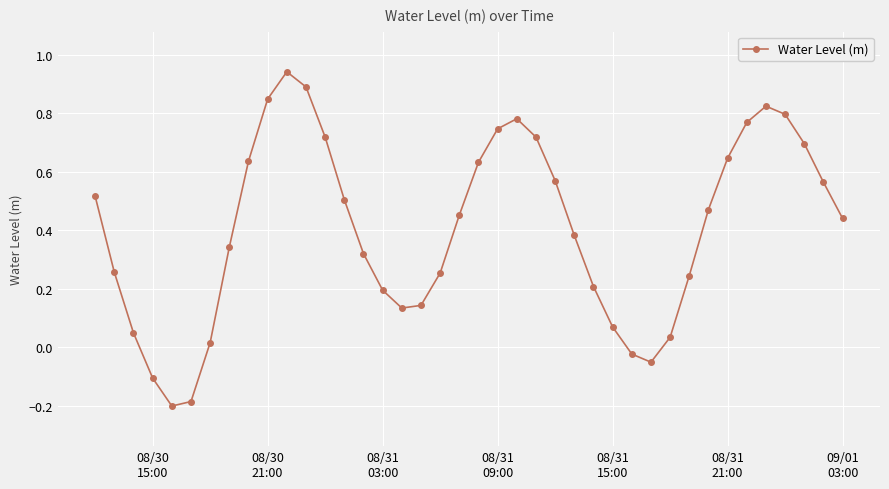

What is the difference between the second highest and minimum values?

1.1